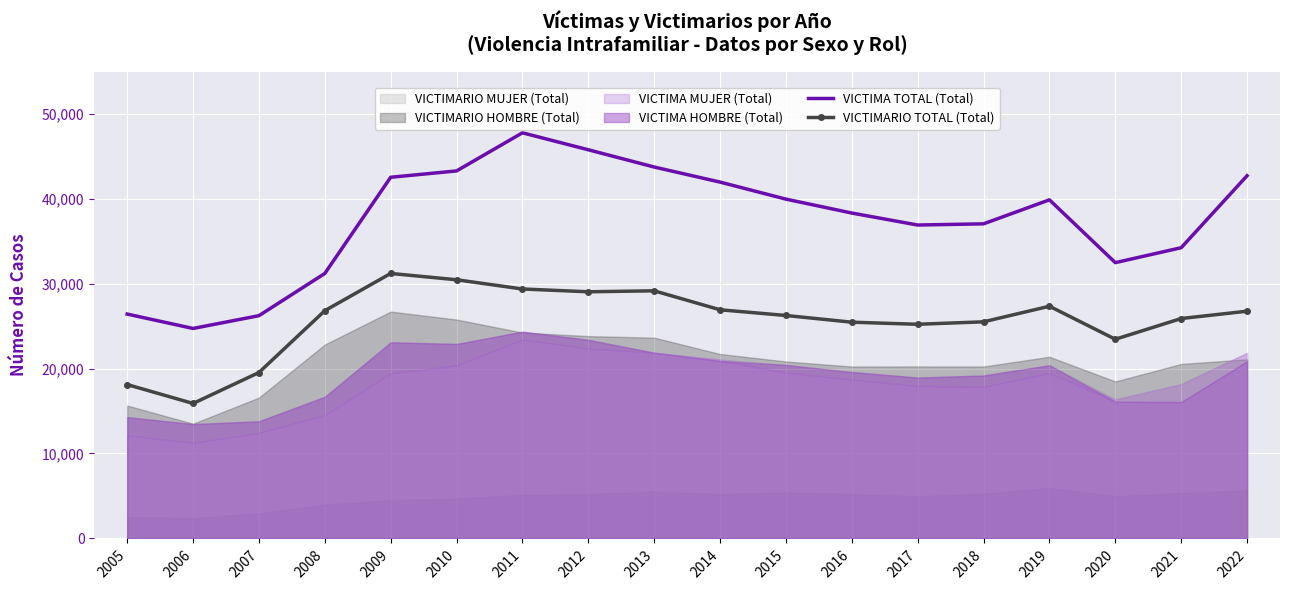

How many lines are shown in the chart?

2